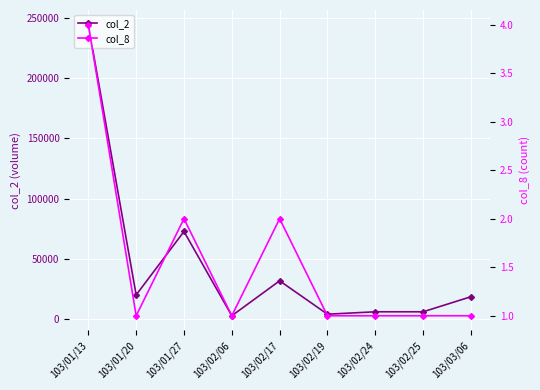

Reading left to right, what are all the values shown in this chart?

col_2: 103/01/13=244530	103/01/20=20000	103/01/27=72700	103/02/06=2700	103/02/17=31720	103/02/19=4000	103/02/24=6000	103/02/25=6000	103/03/06=18500
col_8: 103/01/13=4	103/01/20=1	103/01/27=2	103/02/06=1	103/02/17=2	103/02/19=1	103/02/24=1	103/02/25=1	103/03/06=1